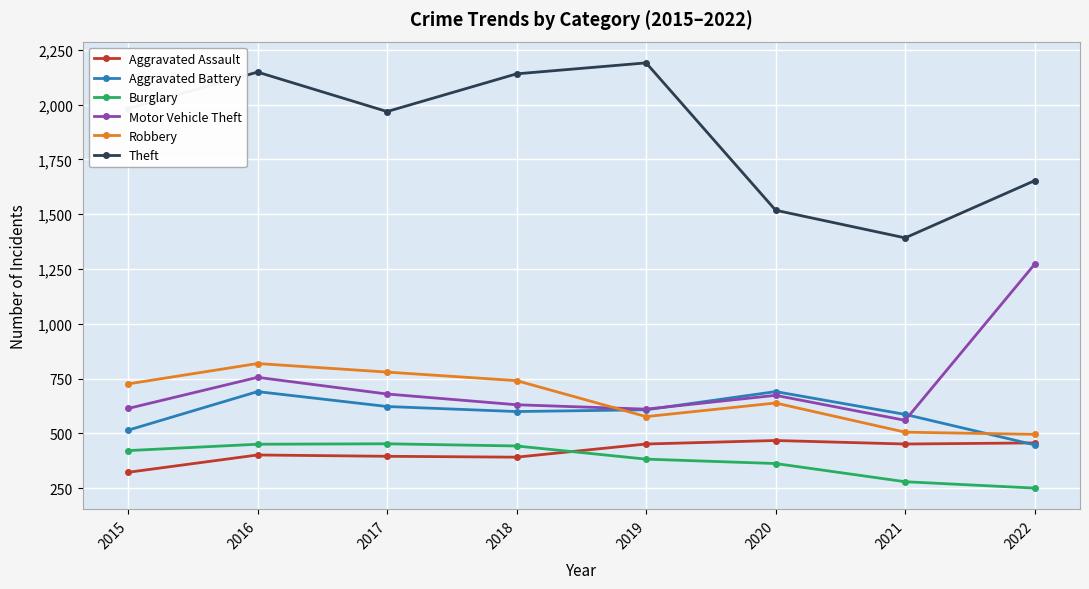

What is the difference between the Theft values at 2016 and 2021?

756